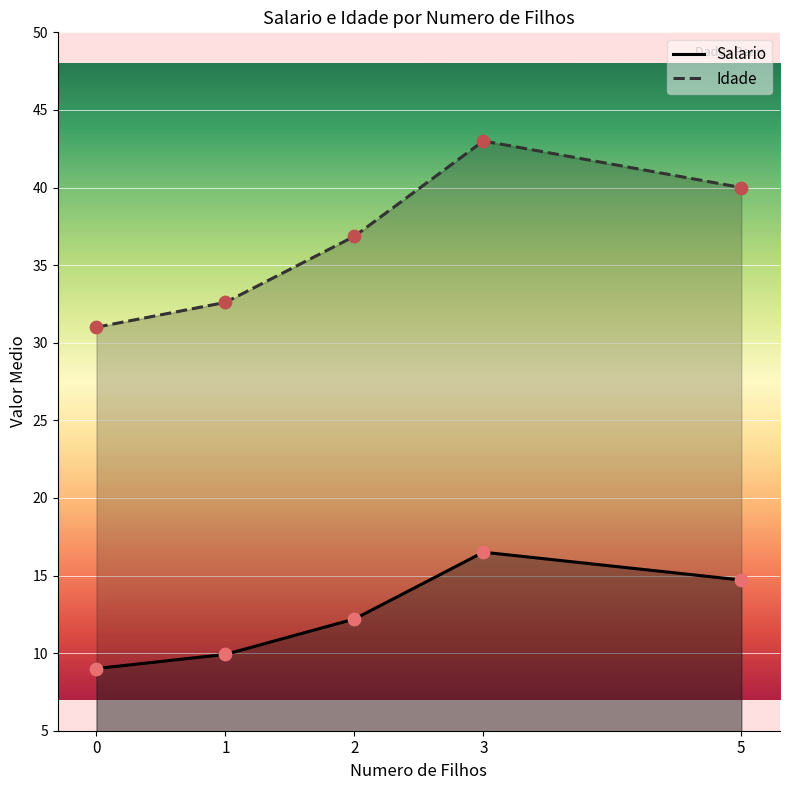

At how many categories does at least one series exceed 26?

5